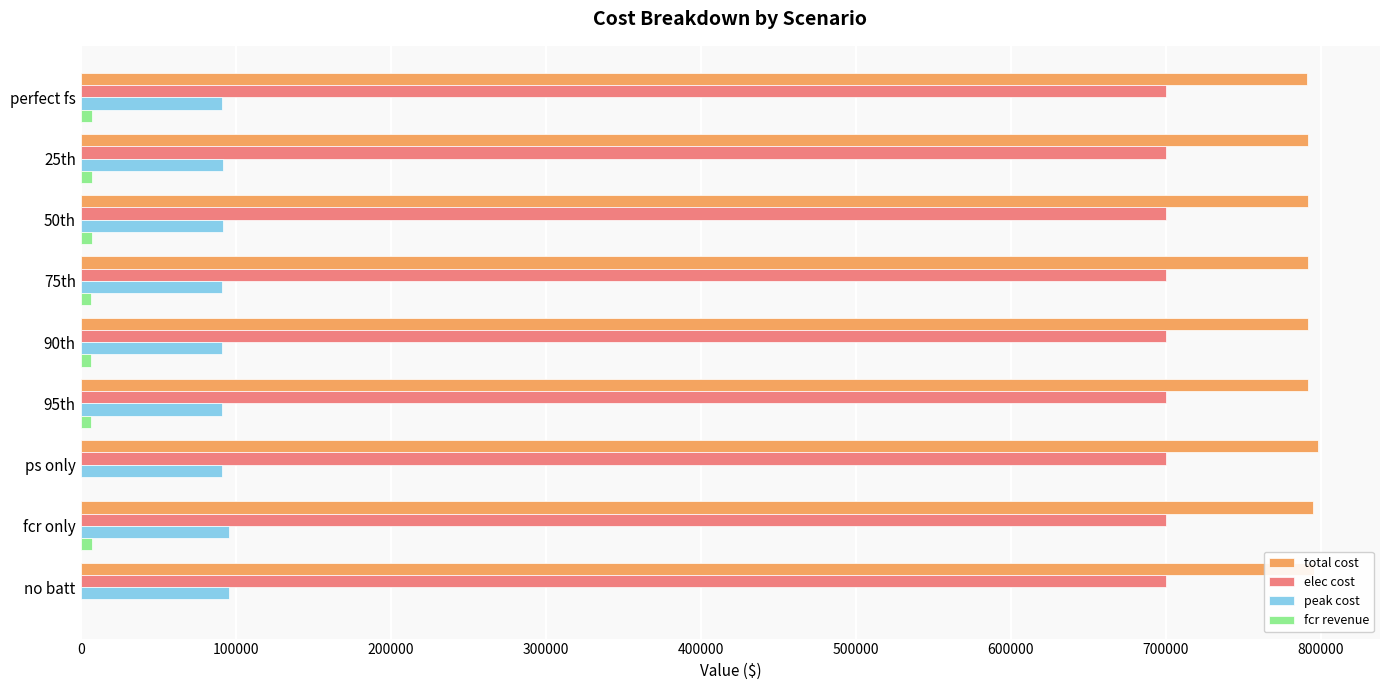

What is the highest value of the peak cost series?

95475.6